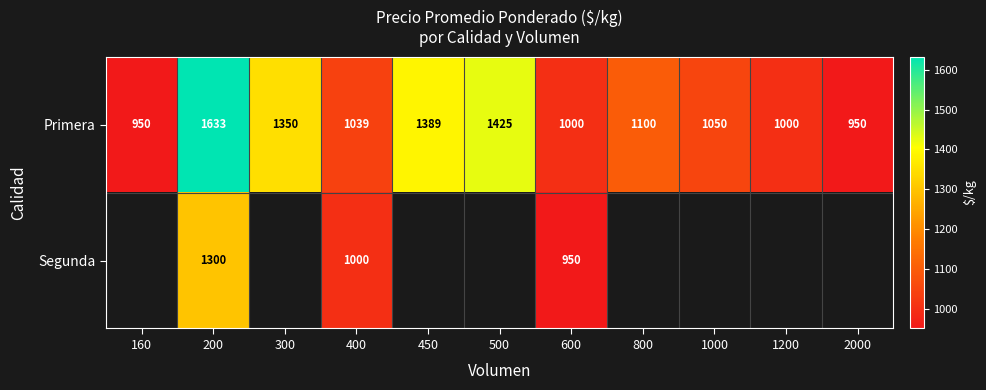

What is the approximate value of Primera at 1200, to the nearest 10?

1000